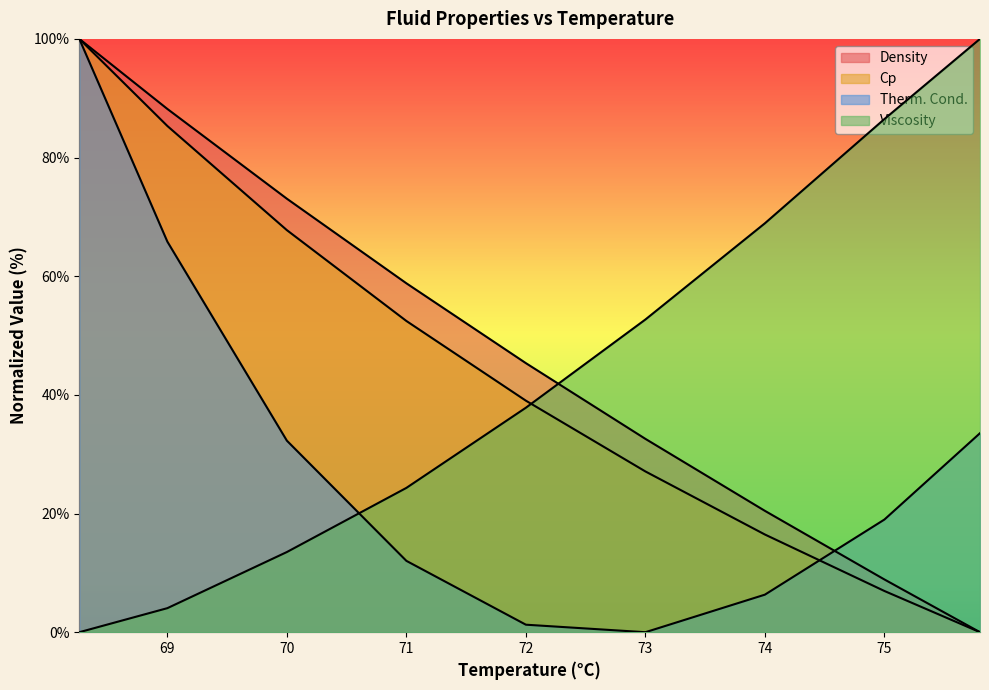

At which category is the sum across all series the highest?

68.263